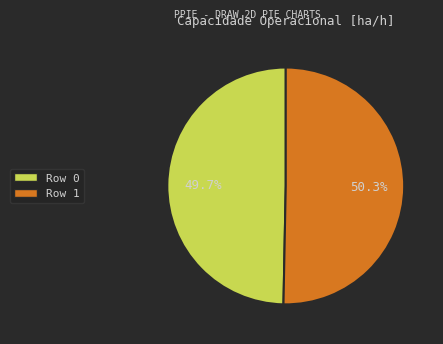

Does Row 1 represent more than half of the total?

Yes